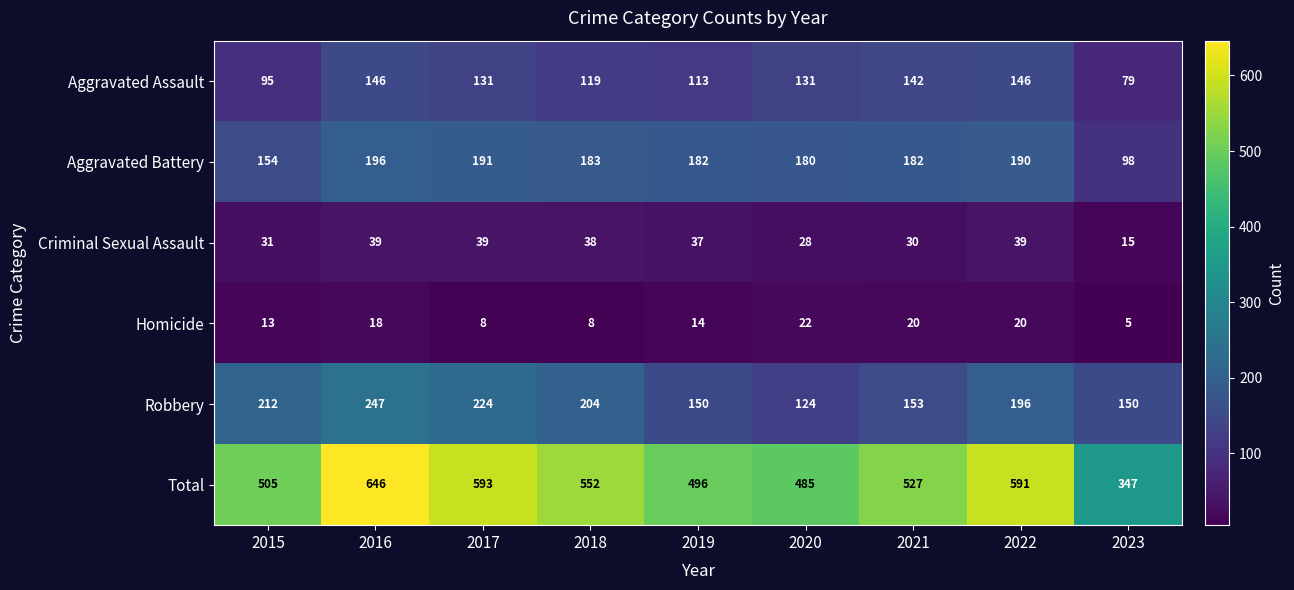

Rank the series by their maximum value, from highest to lowest.

Total, Robbery, Aggravated Battery, Aggravated Assault, Criminal Sexual Assault, Homicide